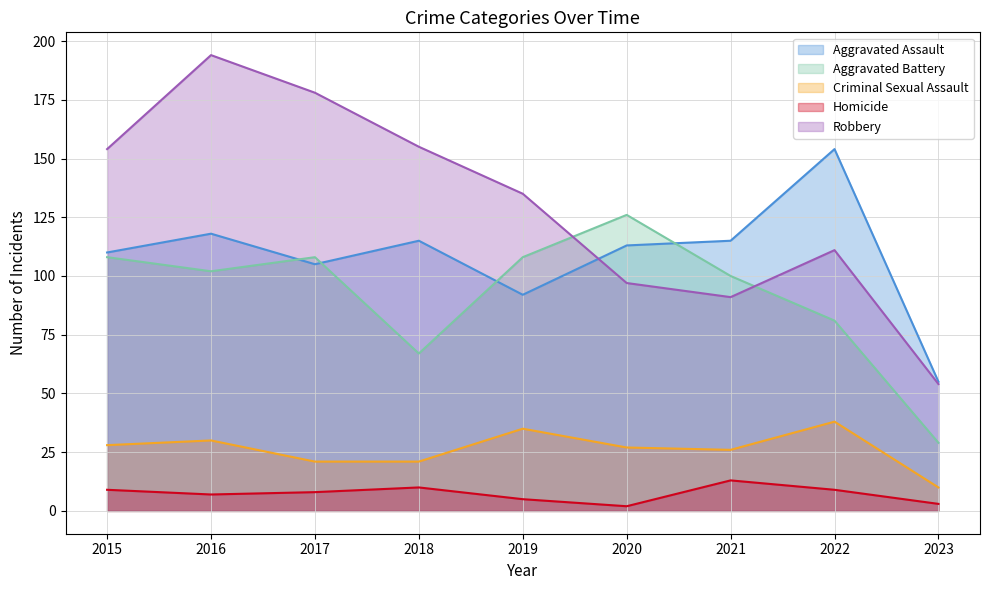

What is the value of the Criminal Sexual Assault point at the 6th from the left?

27